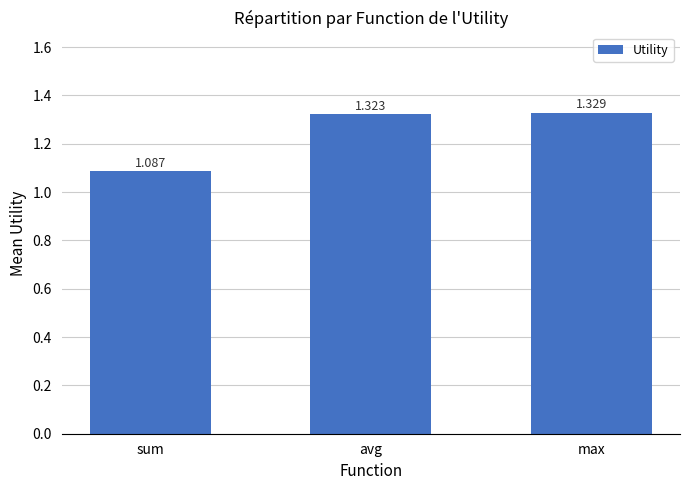

What is the label of the 3rd bar from the left?

max